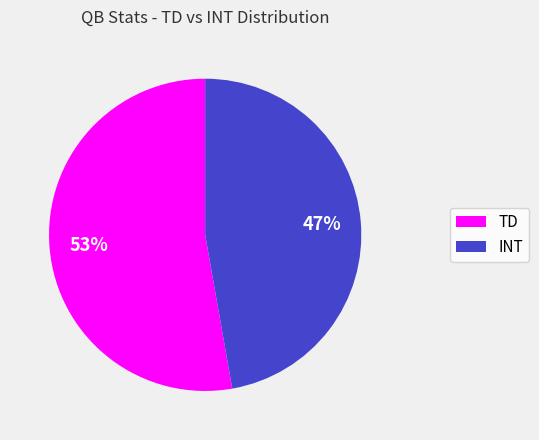

Which category has the smallest portion of the pie?

INT